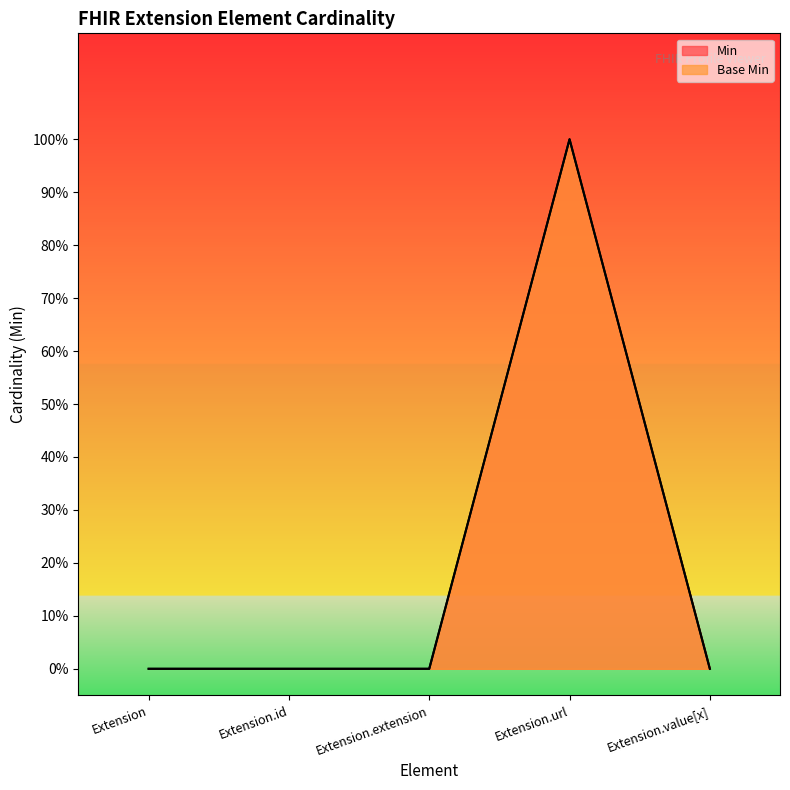

What are all the series names shown in the legend?

Min, Base Min